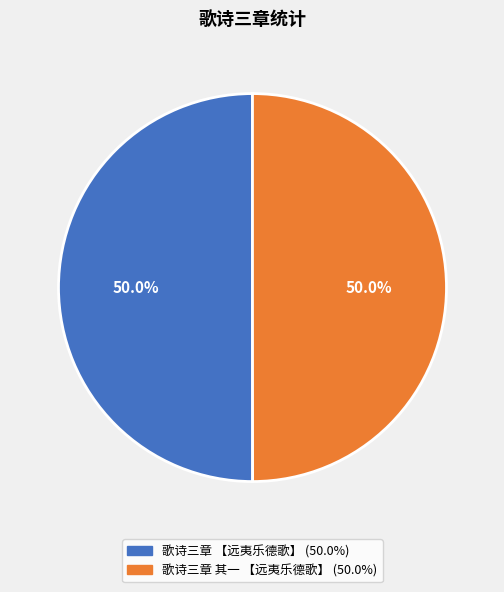

To the nearest percent, what portion does 歌诗三章 其一 【远夷乐德歌】 represent?

50%